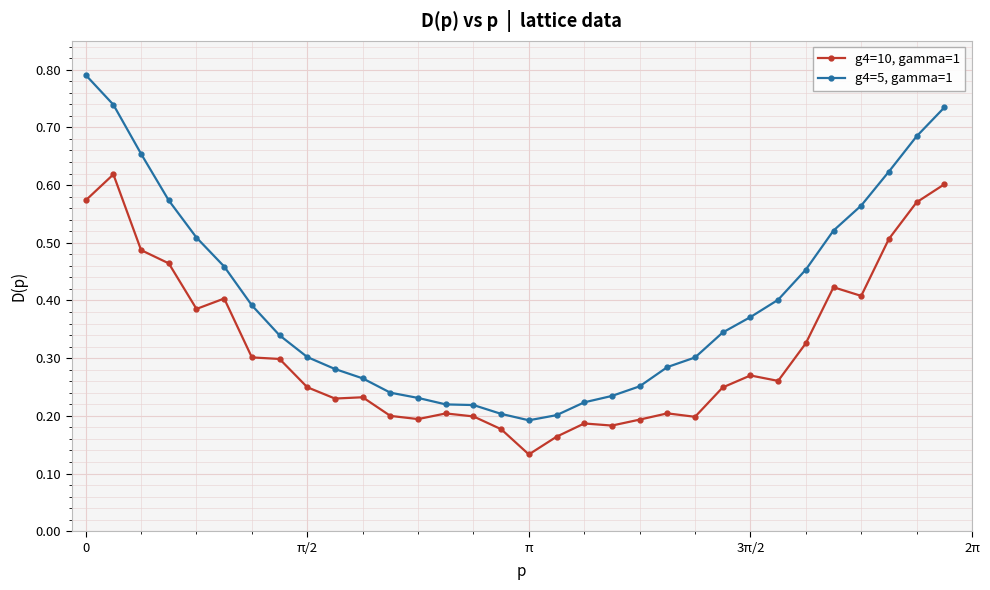

Which series has the largest range (max minus min)?

g4=5, gamma=1